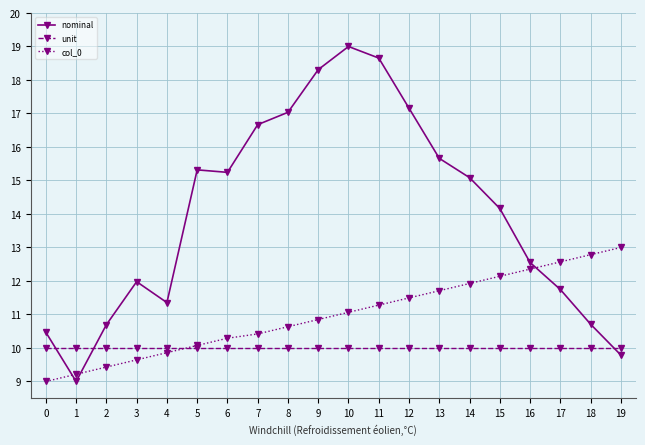

At which category does nominal reach its first local peak?

3